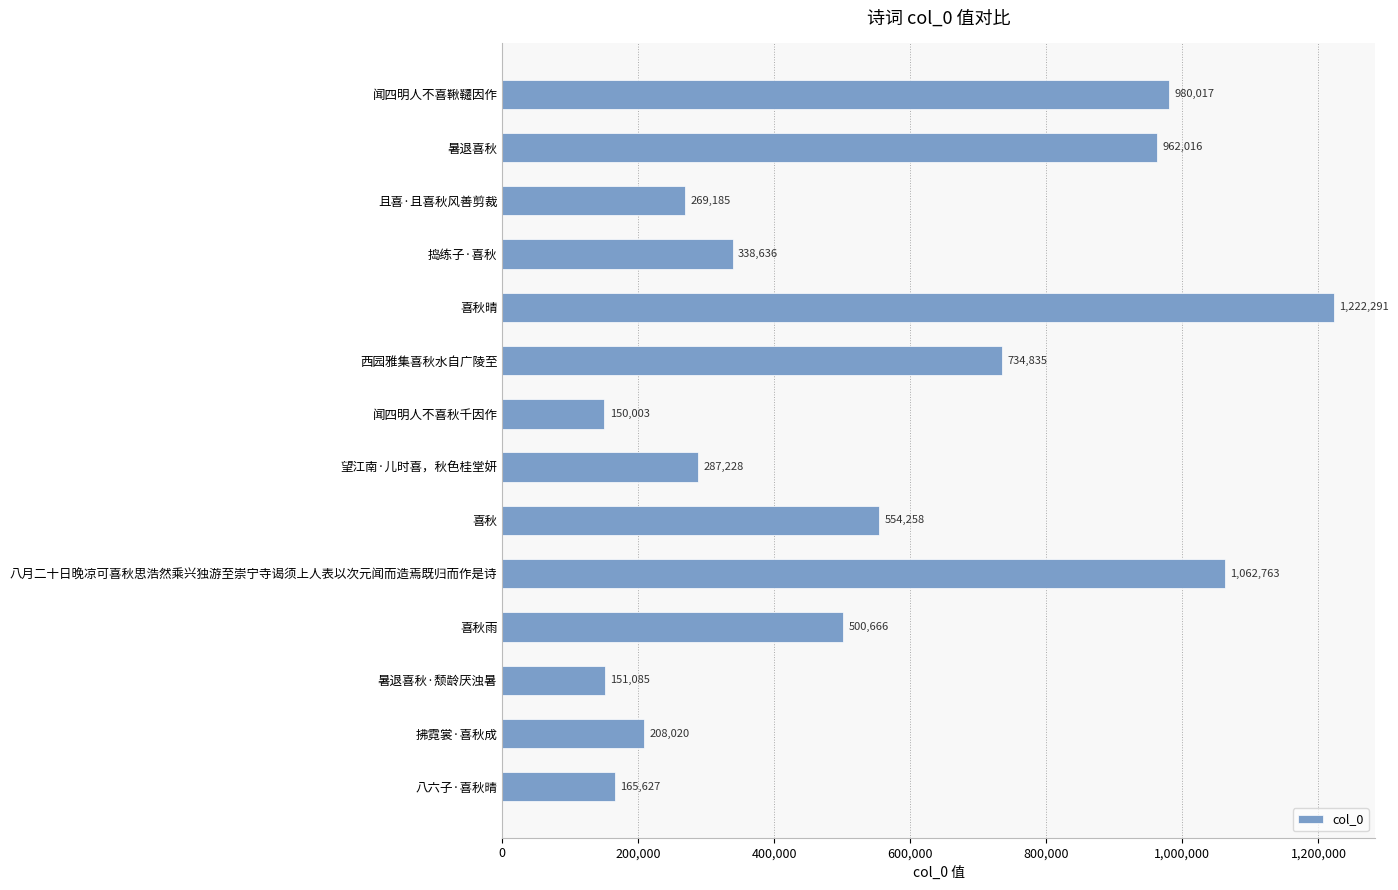

Rank the categories by value from highest to lowest.

喜秋晴, 八月二十日晚凉可喜秋思浩然乘兴独游至崇宁寺谒须上人表以次元闻而造焉既归而作是诗, 闻四明人不喜鞦韆因作, 暑退喜秋, 西园雅集喜秋水自广陵至, 喜秋, 喜秋雨, 捣练子·喜秋, 望江南·儿时喜，秋色桂堂妍, 且喜·且喜秋风善剪裁, 拂霓裳·喜秋成, 八六子·喜秋晴, 暑退喜秋·颓龄厌浊暑, 闻四明人不喜秋千因作